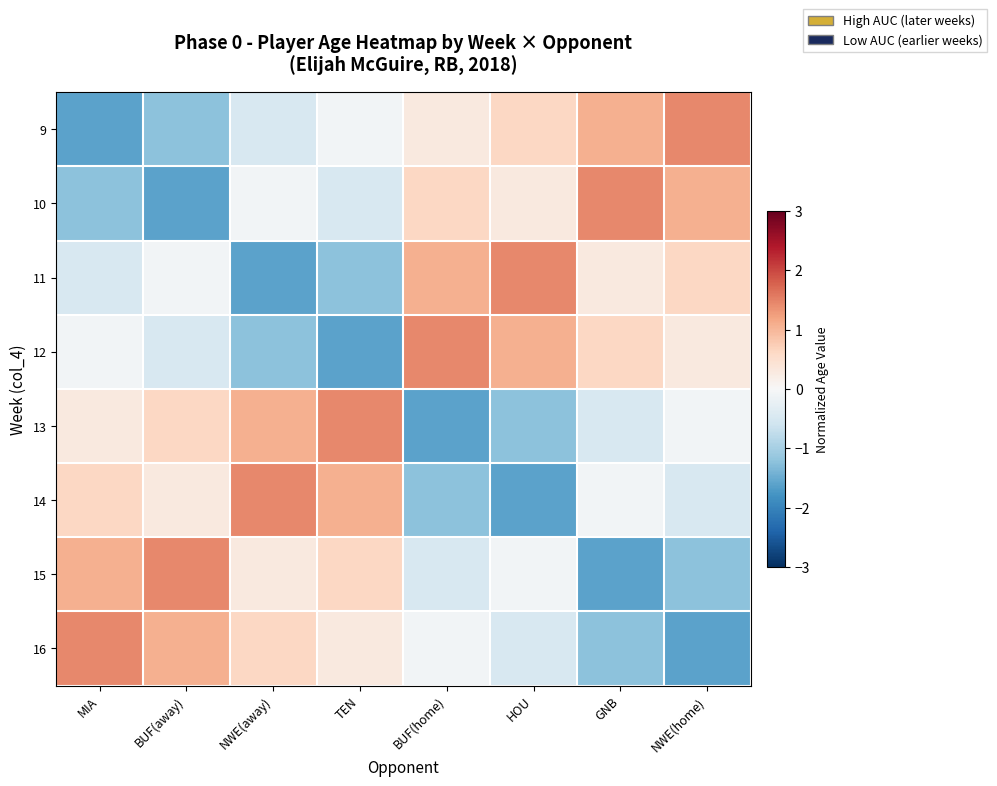

Reading left to right, extract all data points from this chart.

9: MIA=-1.6	BUF(away)=-1.2	NWE(away)=-0.5	TEN=-0.1	BUF(home)=0.3	HOU=0.6	GNB=1.1	NWE(home)=1.4
10: MIA=-1.2	BUF(away)=-1.6	NWE(away)=-0.1	TEN=-0.5	BUF(home)=0.6	HOU=0.3	GNB=1.4	NWE(home)=1.1
11: MIA=-0.5	BUF(away)=-0.1	NWE(away)=-1.6	TEN=-1.2	BUF(home)=1.1	HOU=1.4	GNB=0.3	NWE(home)=0.6
12: MIA=-0.1	BUF(away)=-0.5	NWE(away)=-1.2	TEN=-1.6	BUF(home)=1.4	HOU=1.1	GNB=0.6	NWE(home)=0.3
13: MIA=0.3	BUF(away)=0.6	NWE(away)=1.1	TEN=1.4	BUF(home)=-1.6	HOU=-1.2	GNB=-0.5	NWE(home)=-0.1
14: MIA=0.6	BUF(away)=0.3	NWE(away)=1.4	TEN=1.1	BUF(home)=-1.2	HOU=-1.6	GNB=-0.1	NWE(home)=-0.5
15: MIA=1.1	BUF(away)=1.4	NWE(away)=0.3	TEN=0.6	BUF(home)=-0.5	HOU=-0.1	GNB=-1.6	NWE(home)=-1.2
16: MIA=1.4	BUF(away)=1.1	NWE(away)=0.6	TEN=0.3	BUF(home)=-0.1	HOU=-0.5	GNB=-1.2	NWE(home)=-1.6